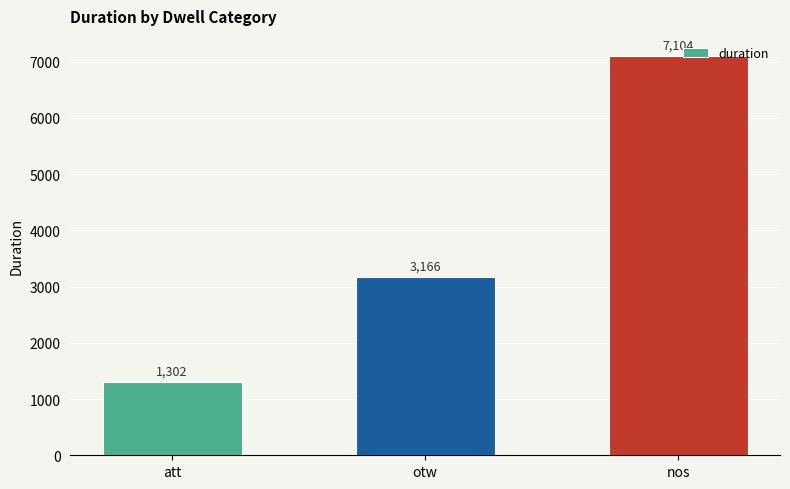

What is the value of the 2nd bar from the left?

3166